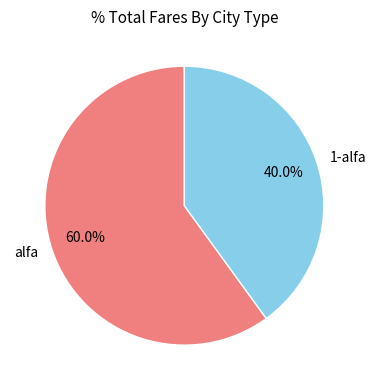

To the nearest percent, what is the combined percentage of alfa and 1-alfa?

100%